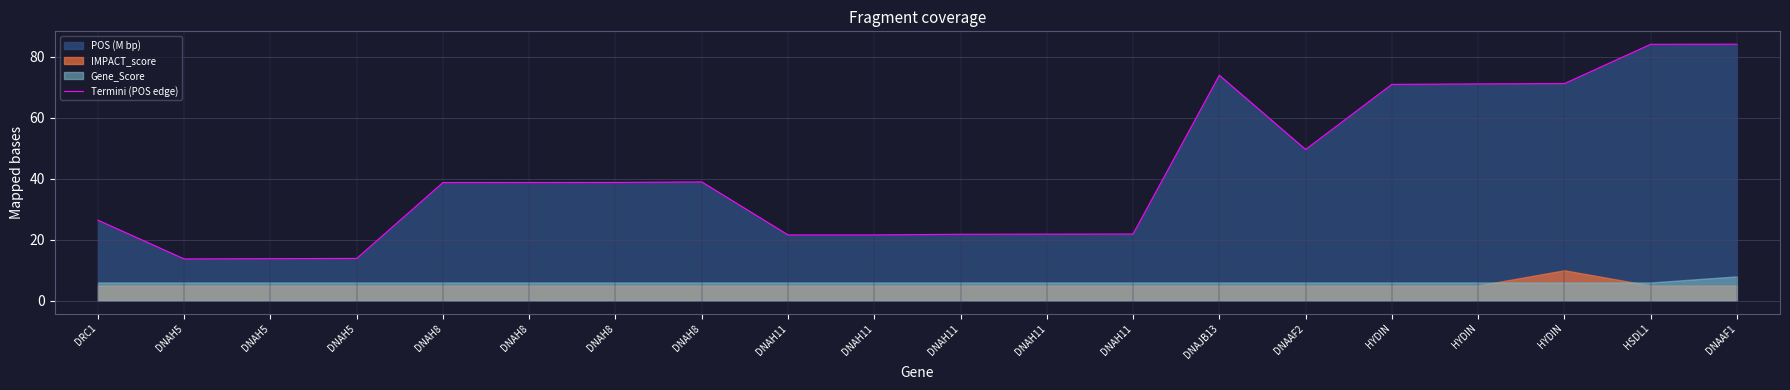

At which label is the value closest to 48?

DNAAF2